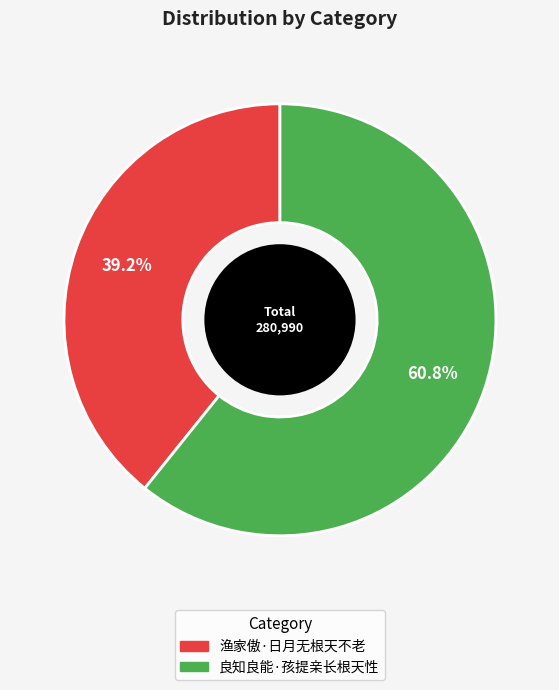

What is the majority slice?

良知良能·孩提亲长根天性